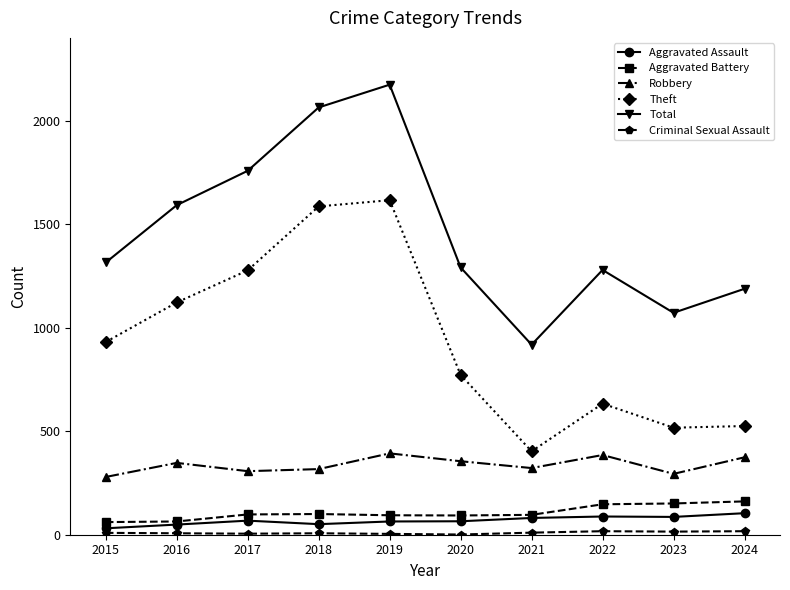

True or false: Robbery and Theft intersect in this chart.

False